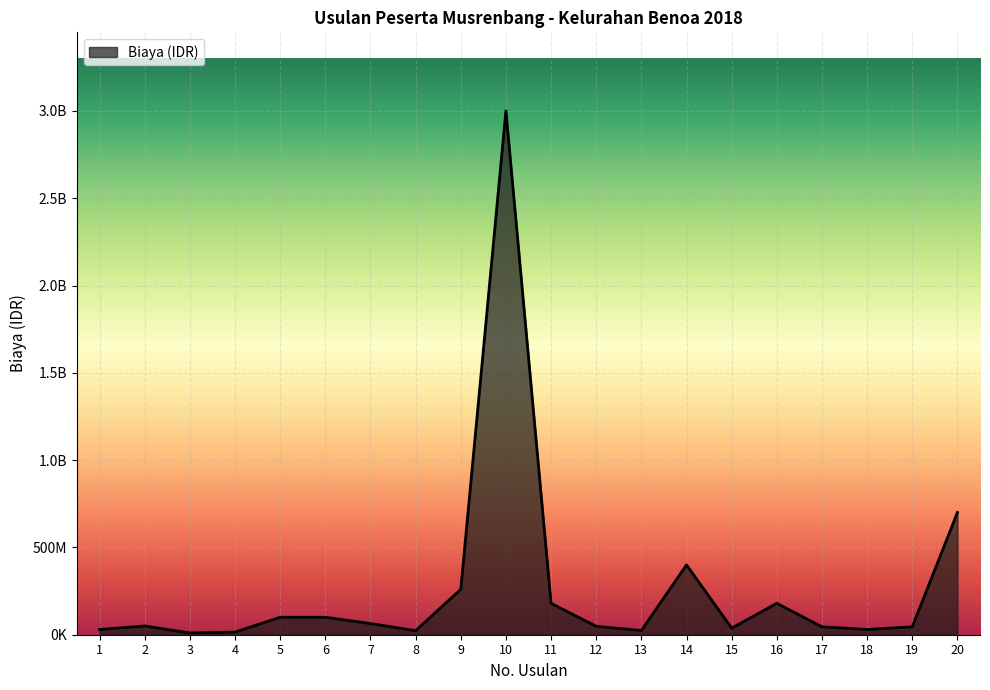

Does the chart have visible grid lines?

Yes